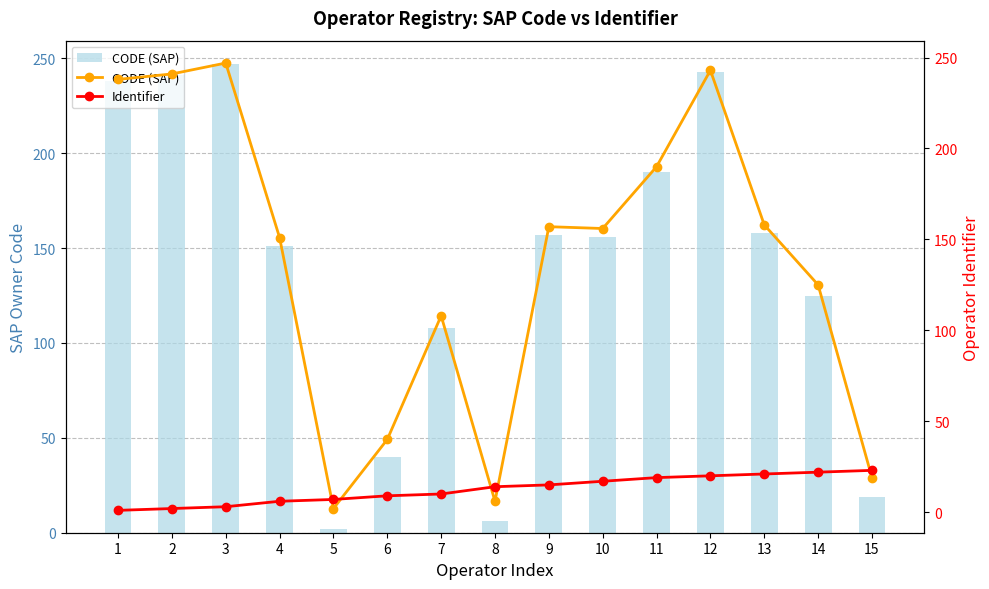

What is the difference between the highest and lowest values at 9?

142